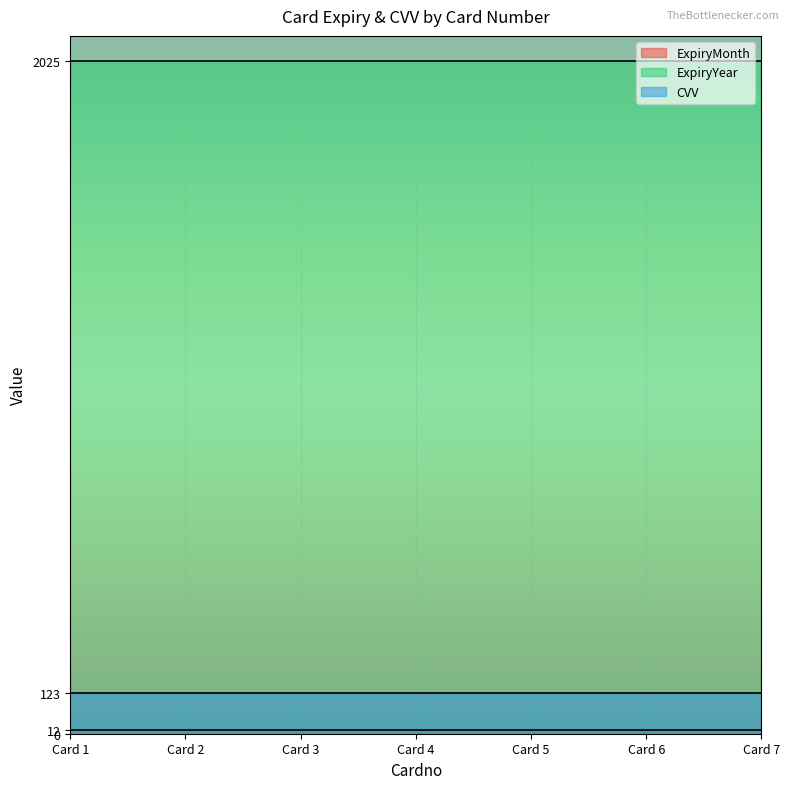

What is the minimum value for ExpiryYear?

2025